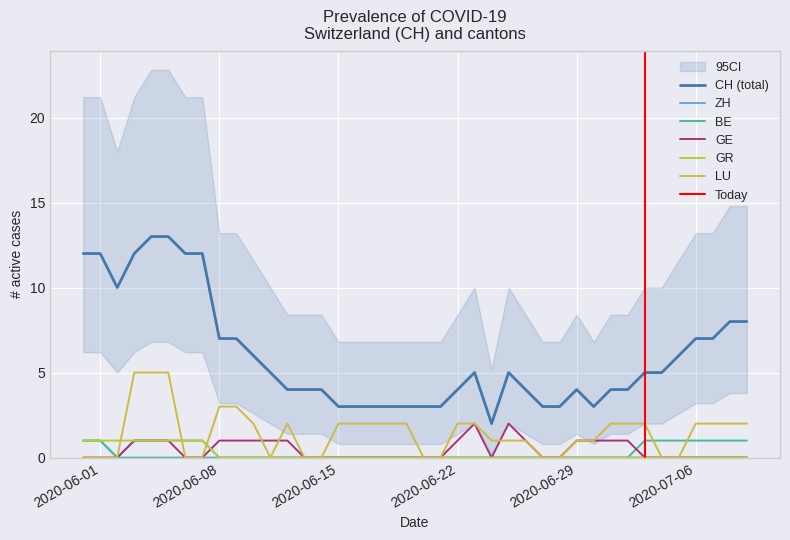

What is the value of the CH point at the 8th from the left?

12